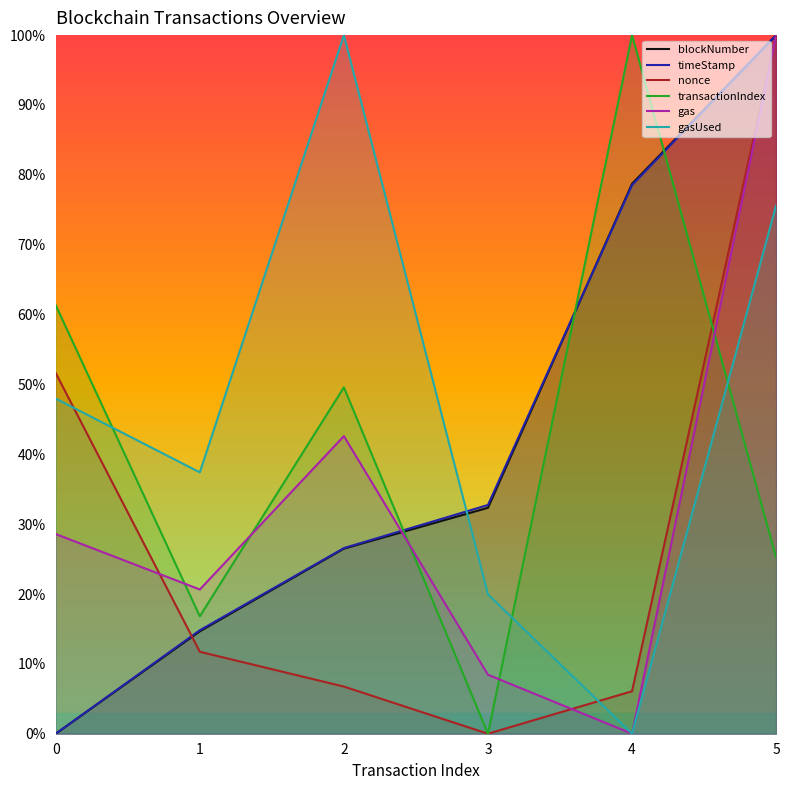

At which category does gasUsed reach its first local peak?

2